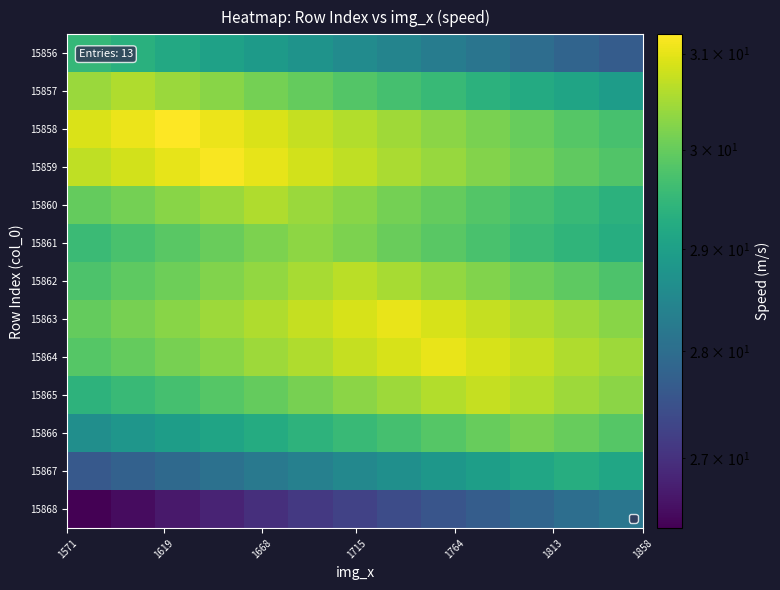

Rank the series by their maximum value, from highest to lowest.

15858, 15859, 15864, 15863, 15865, 15862, 15860, 15857, 15861, 15866, 15856, 15867, 15868